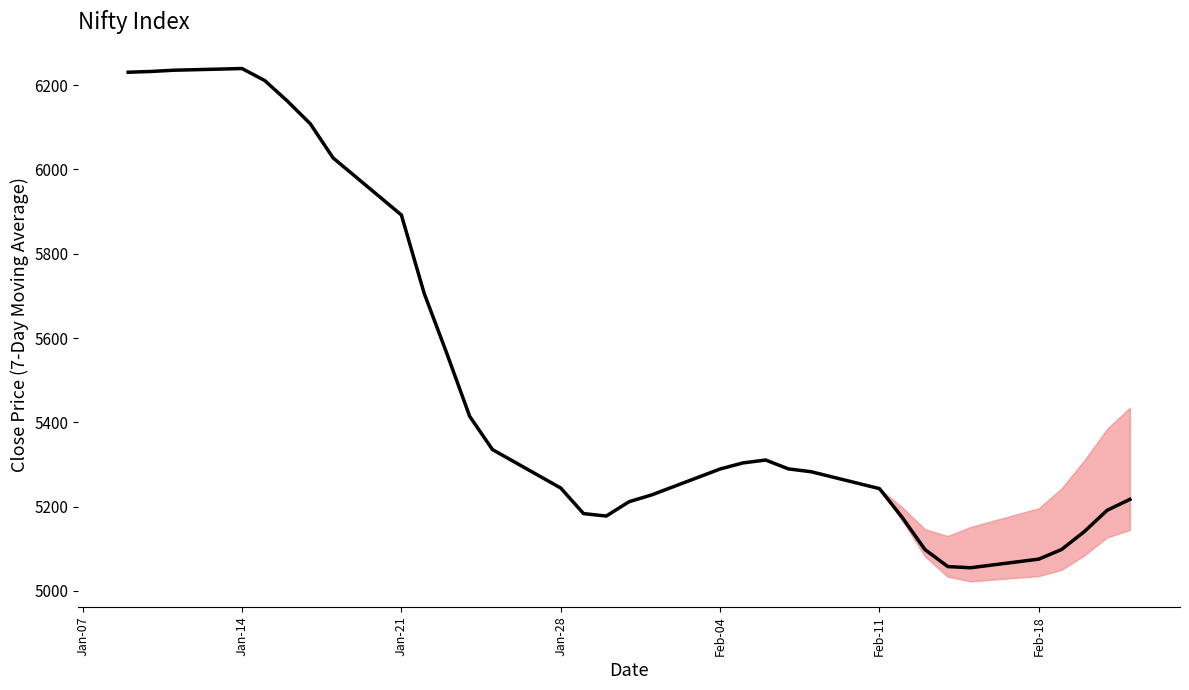

What is the average value?

5491.7